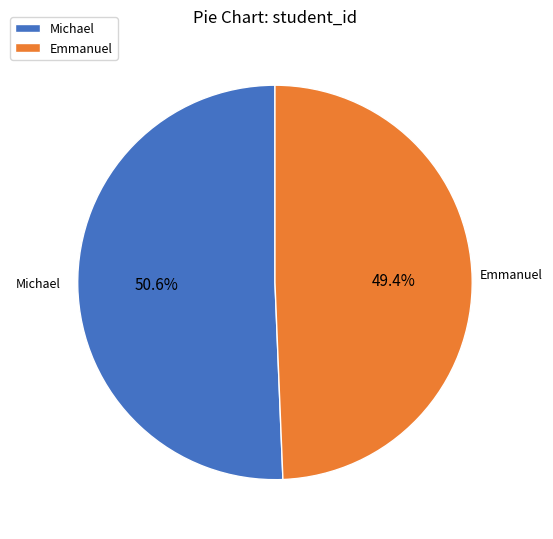

How many slices are in this pie chart?

2